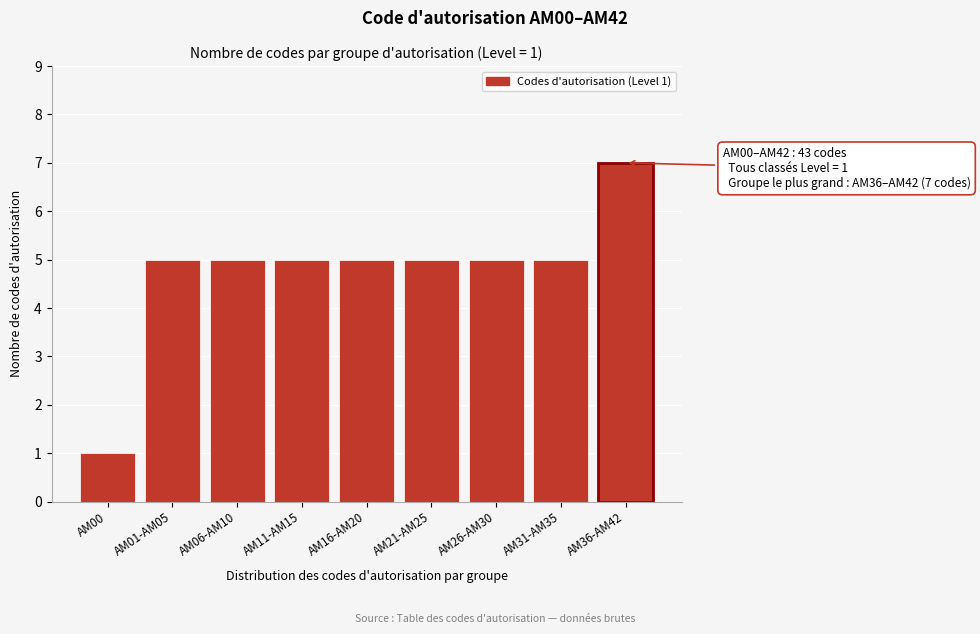

Reading left to right, extract all data points from this chart.

1	5	5	5	5	5	5	5	7